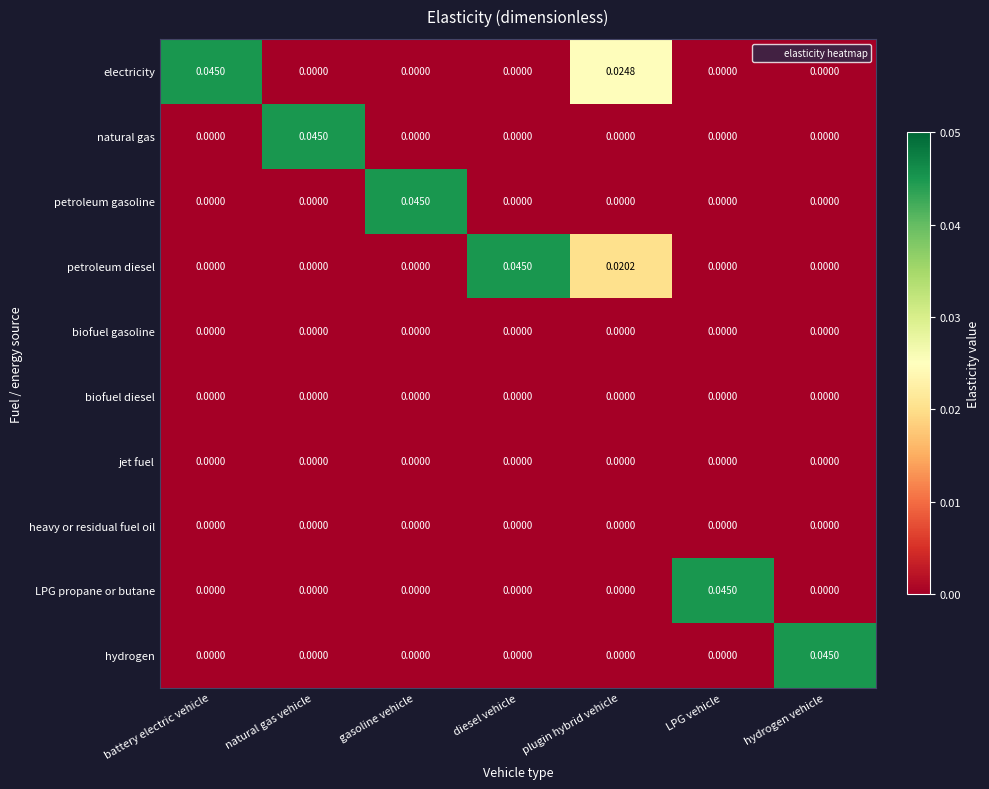

Which series has the largest total across all categories?

electricity